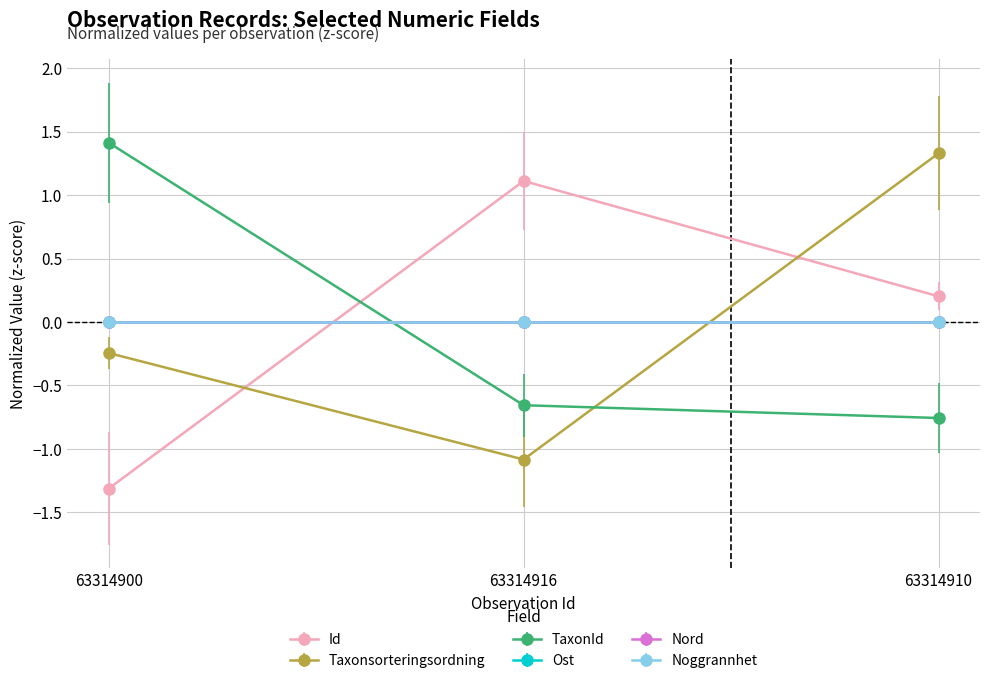

Does the chart have visible grid lines?

Yes